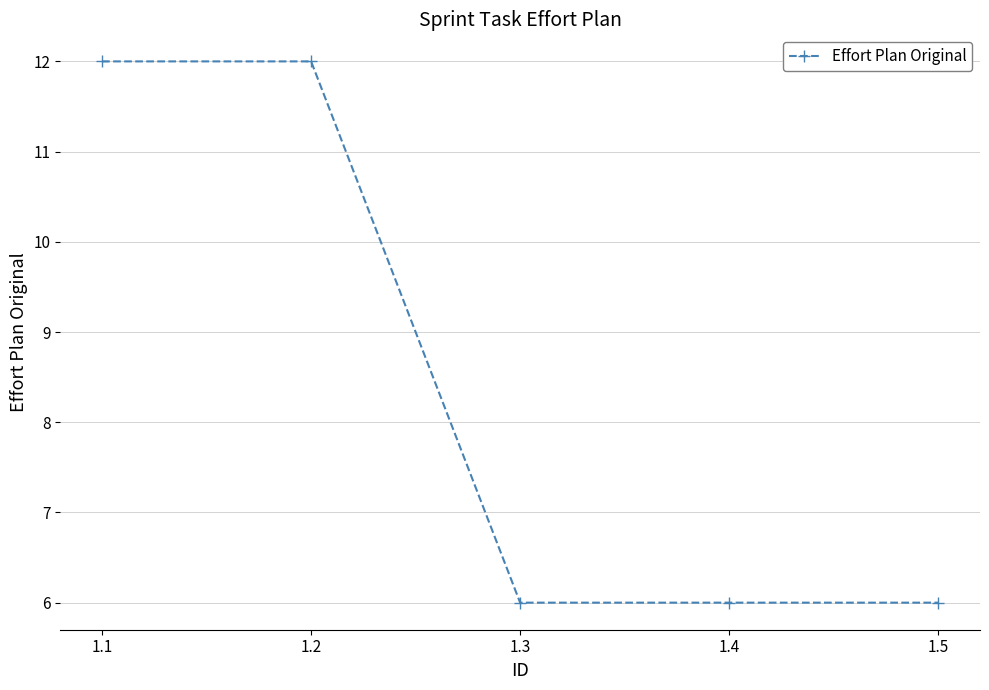

What is the difference between the second highest and second lowest values?

6